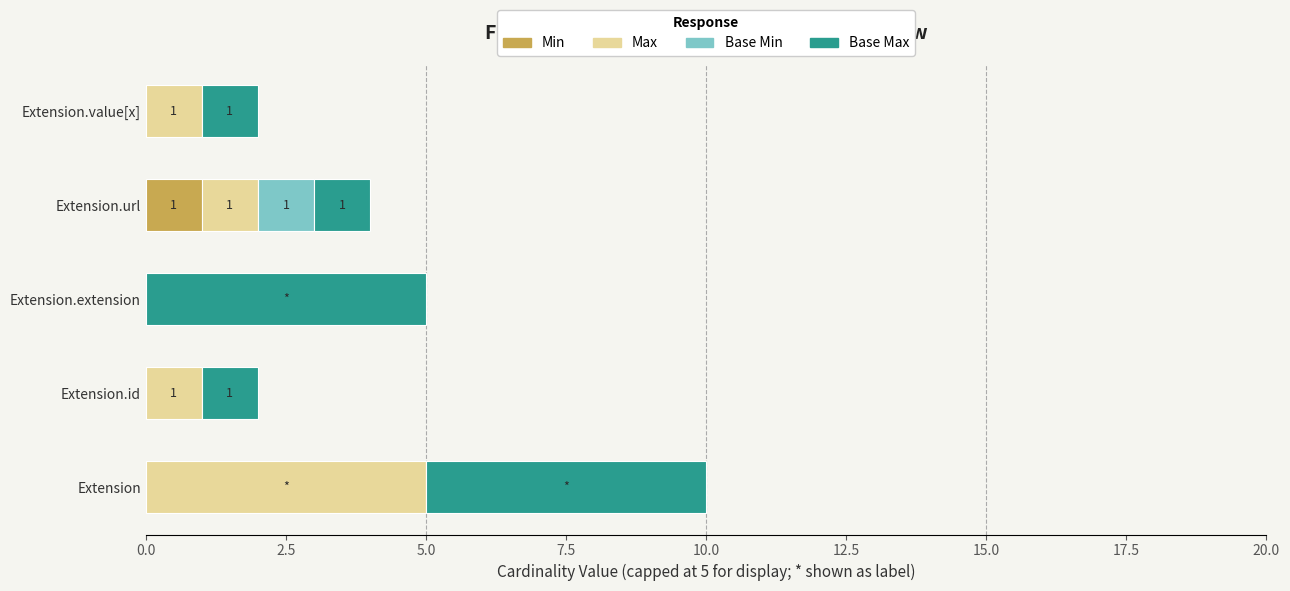

At which category is the sum across all series the highest?

Extension